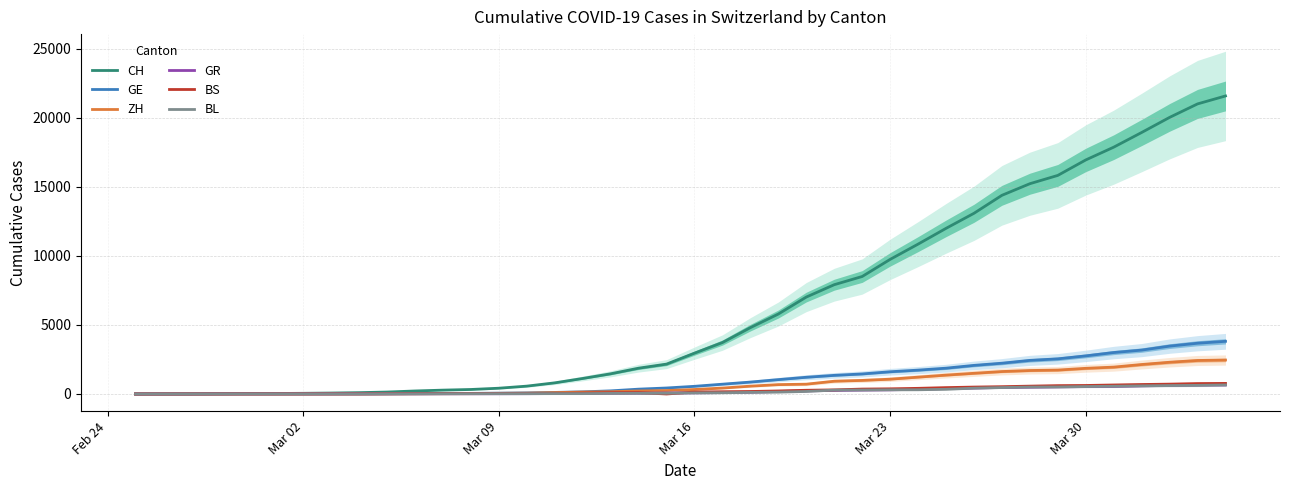

How many data points does each series have?

40